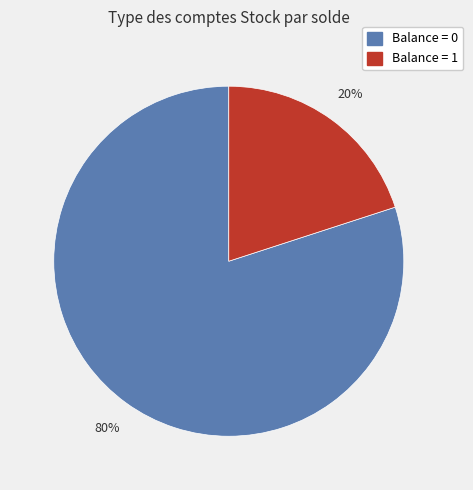

Count the number of slices in the pie.

2